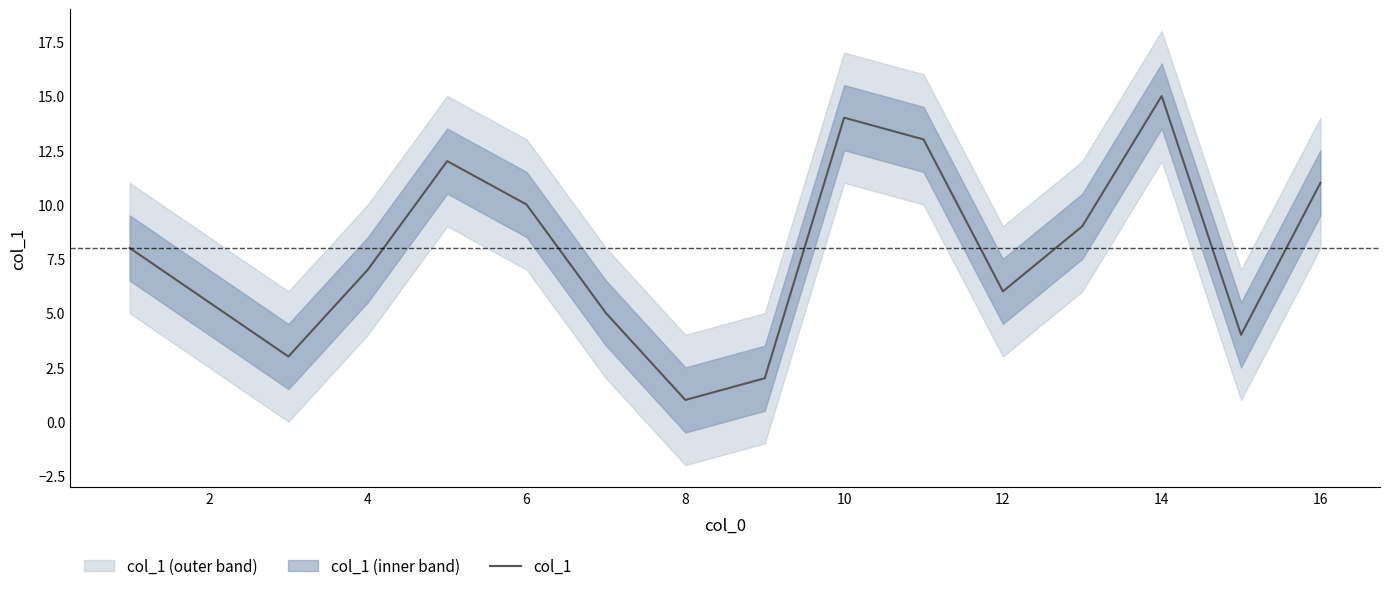

What is the greatest value displayed?

15